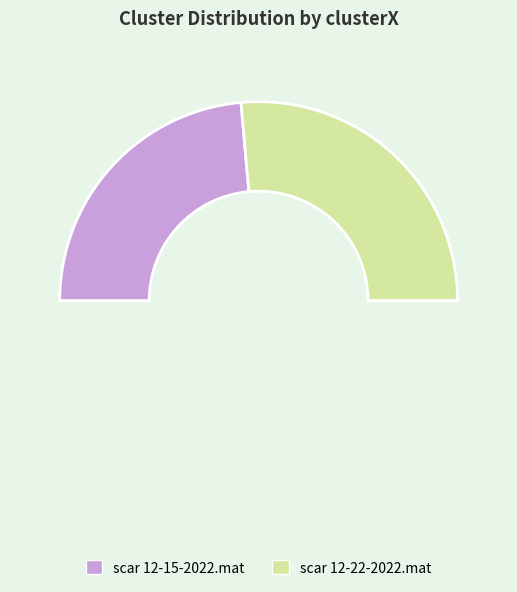

Rank the categories by value from lowest to highest.

scar 12-15-2022.mat, scar 12-22-2022.mat